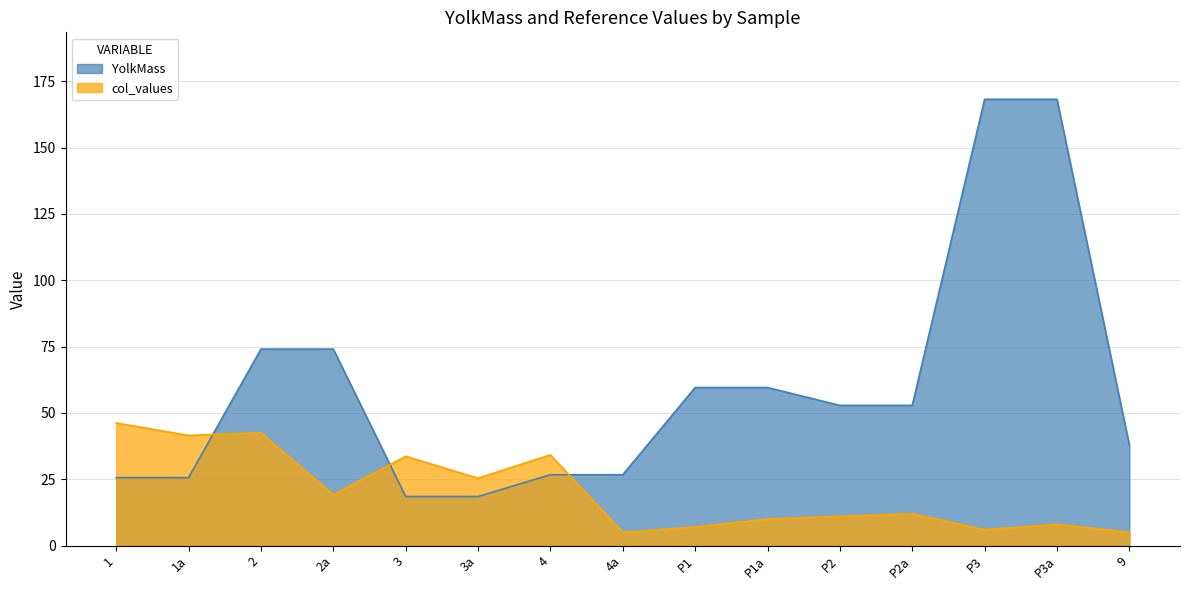

What is the value of the 14th point from the left?

168.2